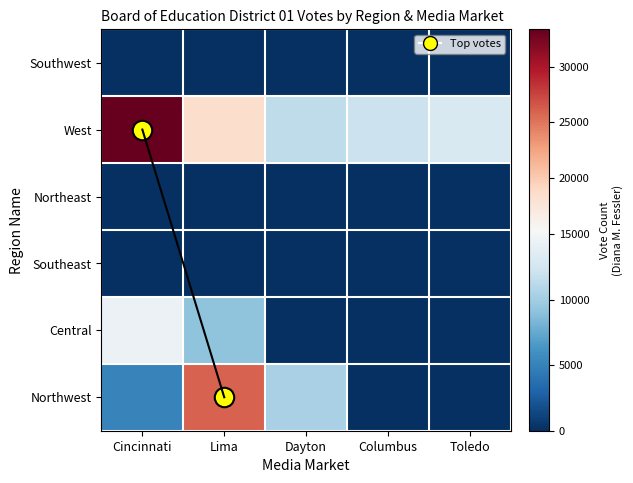

Which has a higher value, Columbus or Lima?

Columbus